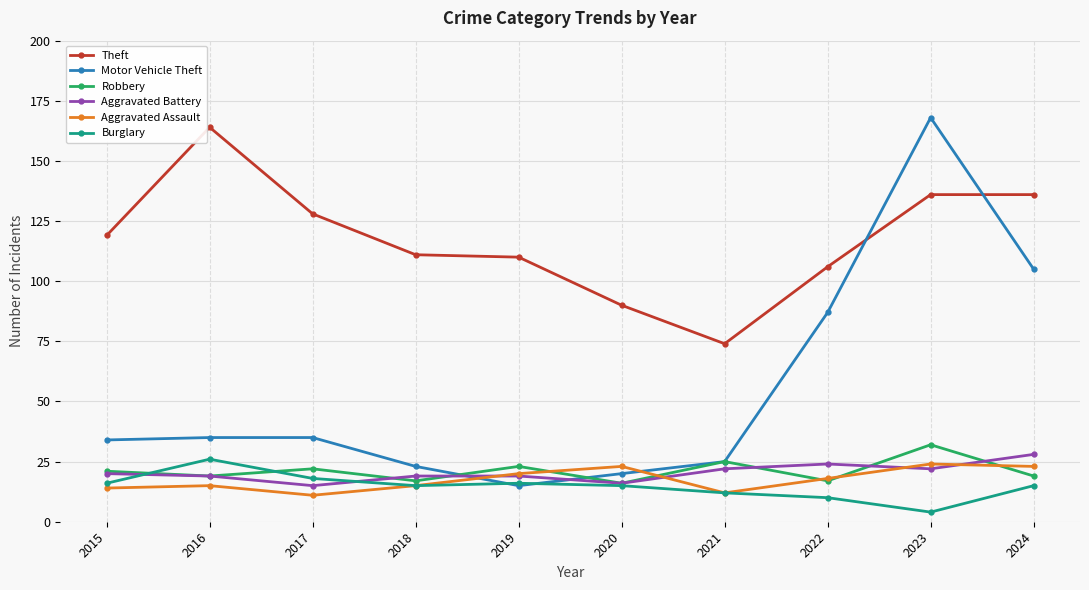

True or false: Theft and Burglary intersect in this chart.

False